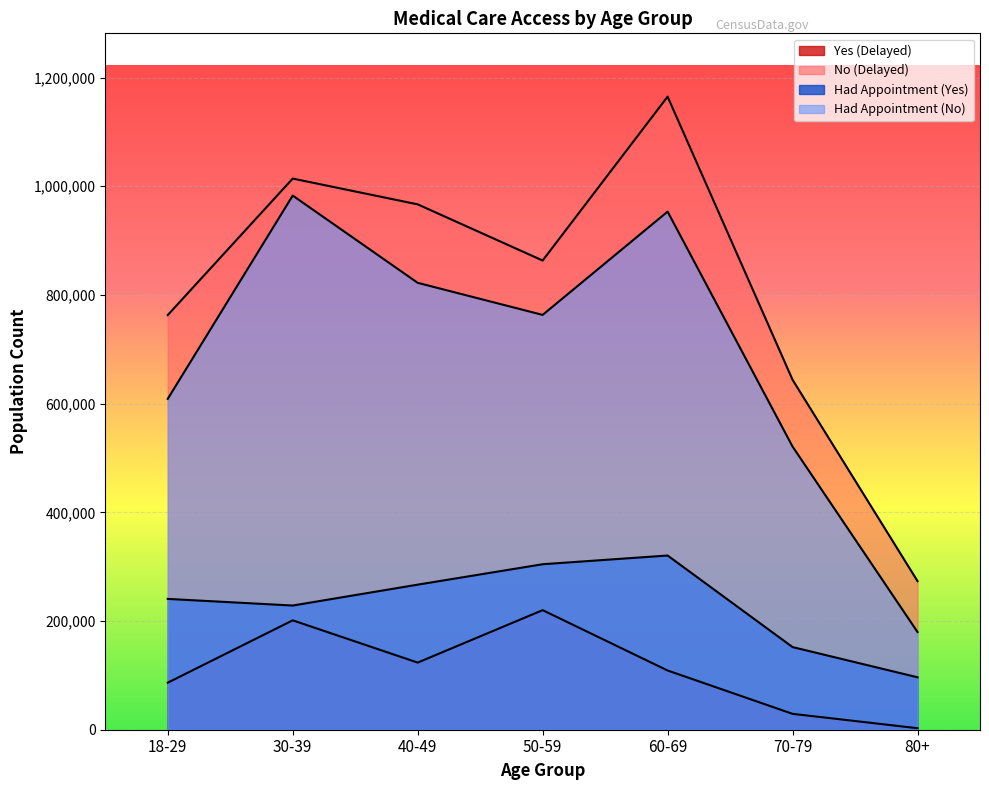

Which category has the lowest value in the Yes (Delayed) series?

80+